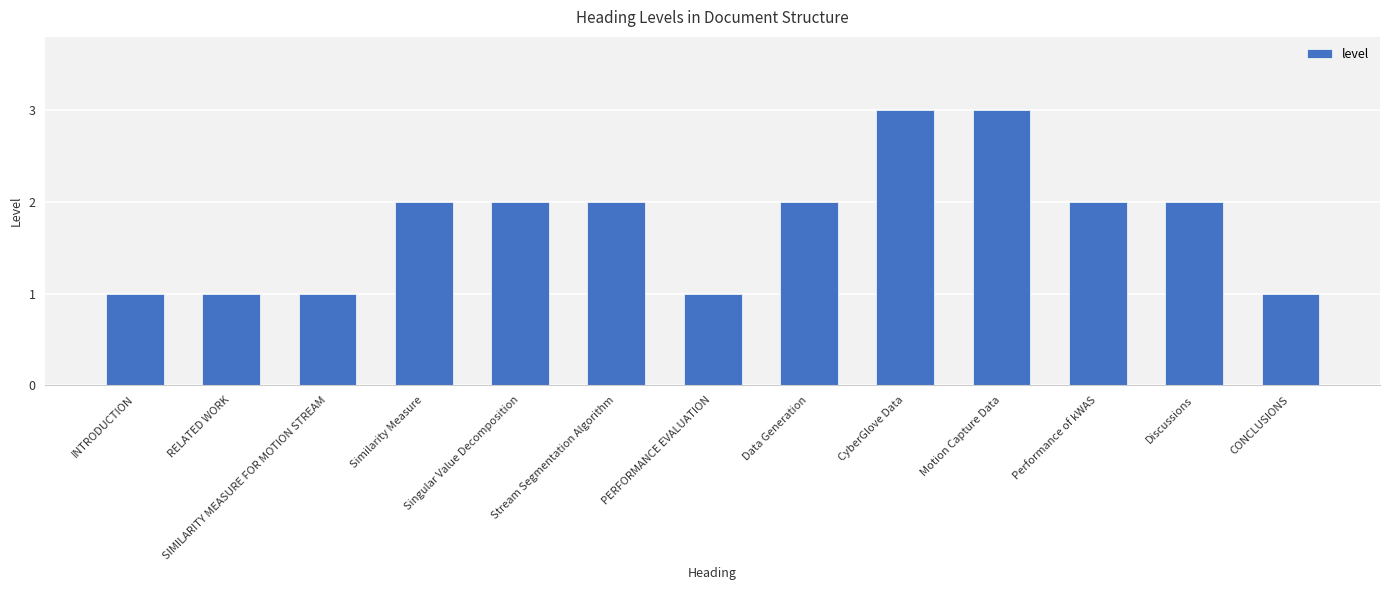

What is the maximum value shown in the chart?

3